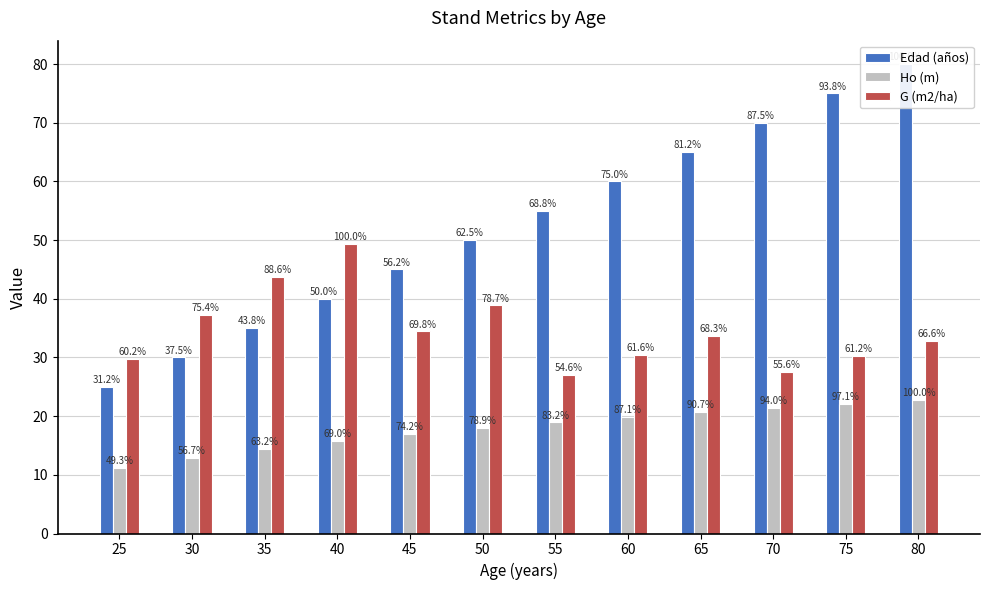

How many data points does each series have?

12